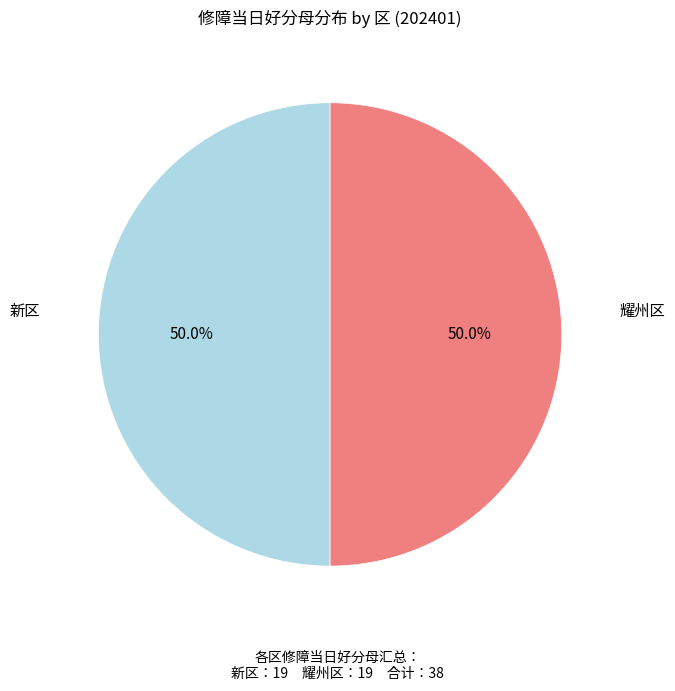

What is the ratio of the value at 耀州区 to the value at 新区?

1.0